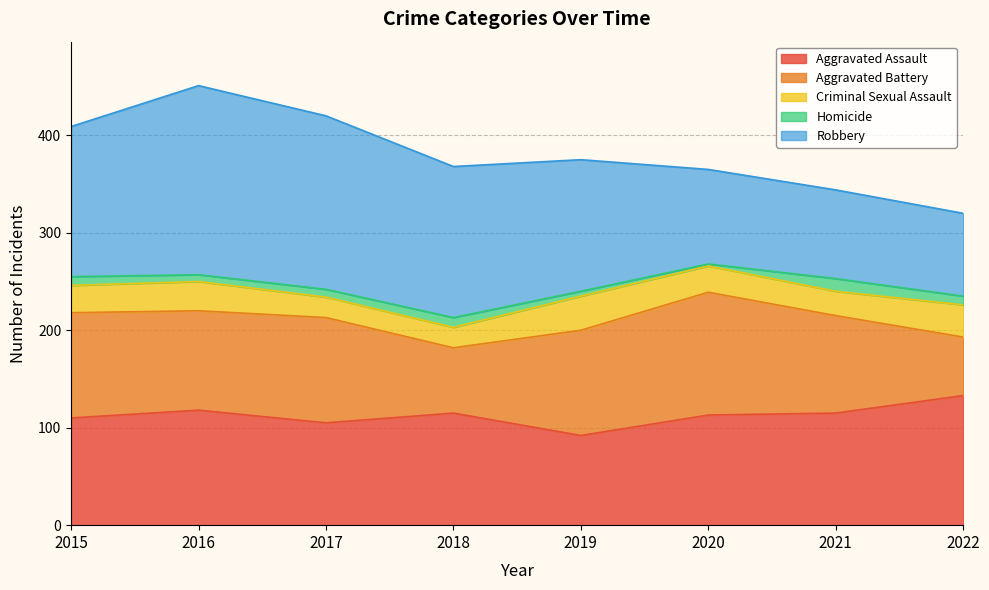

Does the chart have visible grid lines?

Yes